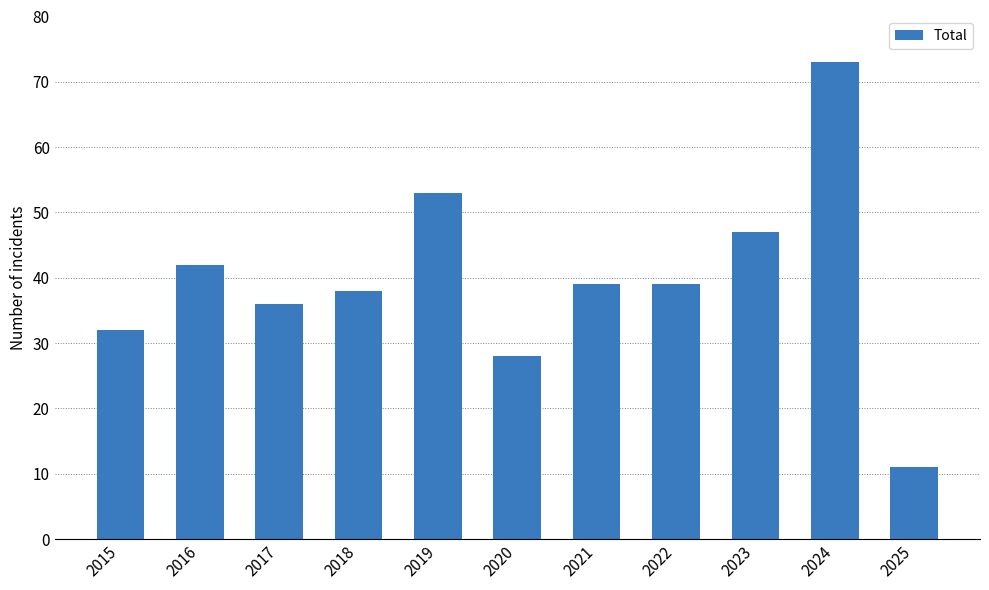

Approximately how many times larger is the value at 2016 compared to 2015?

1.3